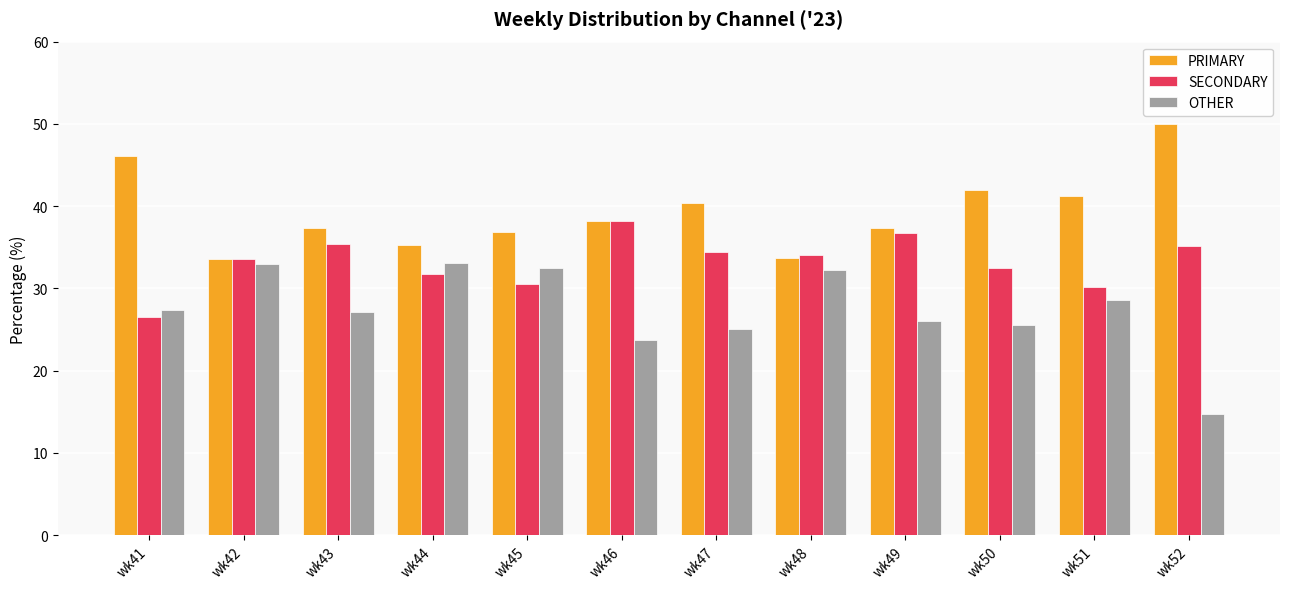

What is the difference between the OTHER values at wk48 and wk45?

0.3